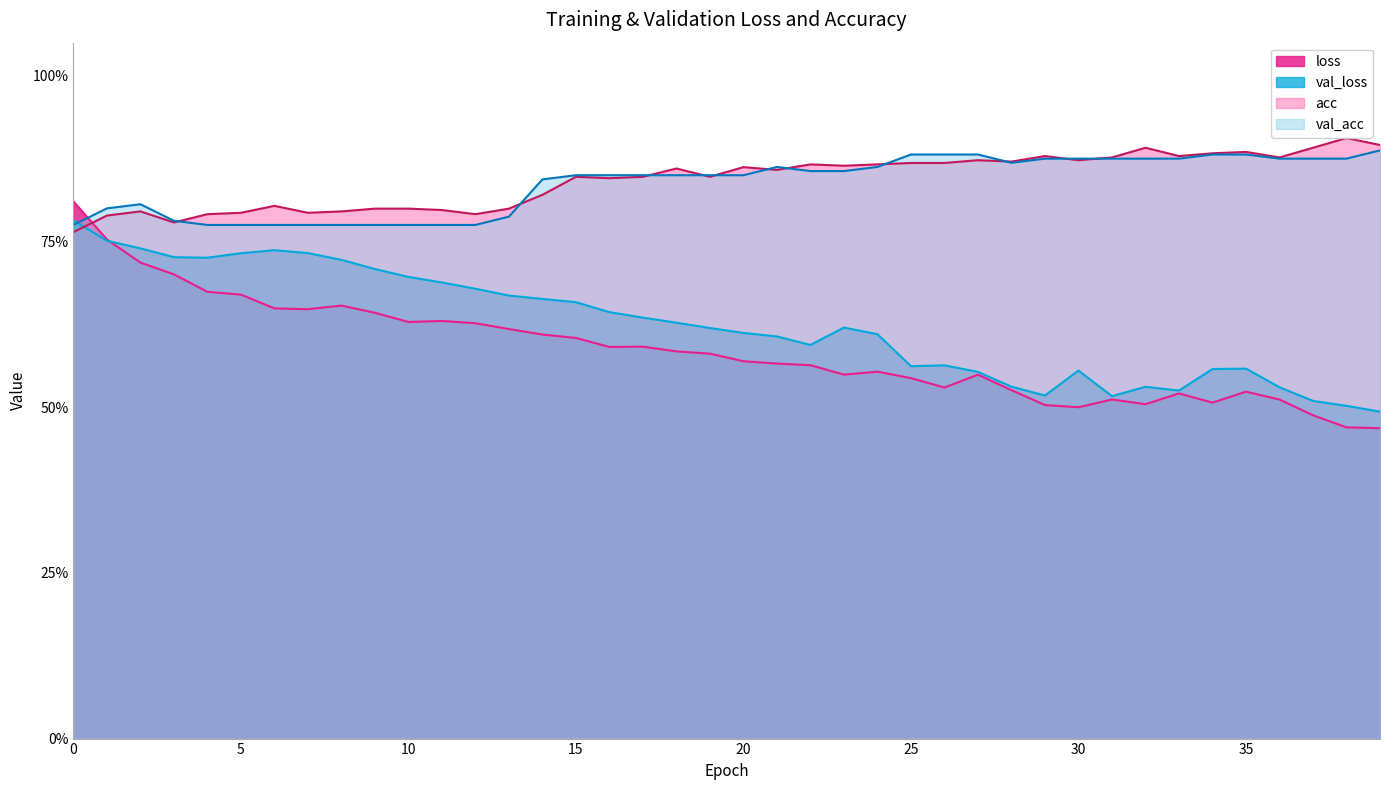

Reading right to left, list all the values displayed in this chart.

loss: 0.5	0.5	0.5	0.5	0.5	0.5	0.5	0.5	0.5	0.5	0.5	0.5	0.5	0.5	0.5	0.6	0.5	0.6	0.6	0.6	0.6	0.6	0.6	0.6	0.6	0.6	0.6	0.6	0.6	0.6	0.6	0.7	0.6	0.6	0.7	0.7	0.7	0.7	0.8	0.8
val_loss: 0.5	0.5	0.5	0.5	0.6	0.6	0.5	0.5	0.5	0.6	0.5	0.5	0.6	0.6	0.6	0.6	0.6	0.6	0.6	0.6	0.6	0.6	0.6	0.6	0.7	0.7	0.7	0.7	0.7	0.7	0.7	0.7	0.7	0.7	0.7	0.7	0.7	0.7	0.8	0.8
acc: 0.9	0.9	0.9	0.9	0.9	0.9	0.9	0.9	0.9	0.9	0.9	0.9	0.9	0.9	0.9	0.9	0.9	0.9	0.9	0.9	0.8	0.9	0.8	0.8	0.8	0.8	0.8	0.8	0.8	0.8	0.8	0.8	0.8	0.8	0.8	0.8	0.8	0.8	0.8	0.8
val_acc: 0.9	0.9	0.9	0.9	0.9	0.9	0.9	0.9	0.9	0.9	0.9	0.9	0.9	0.9	0.9	0.9	0.9	0.9	0.9	0.9	0.9	0.9	0.9	0.9	0.9	0.8	0.8	0.8	0.8	0.8	0.8	0.8	0.8	0.8	0.8	0.8	0.8	0.8	0.8	0.8